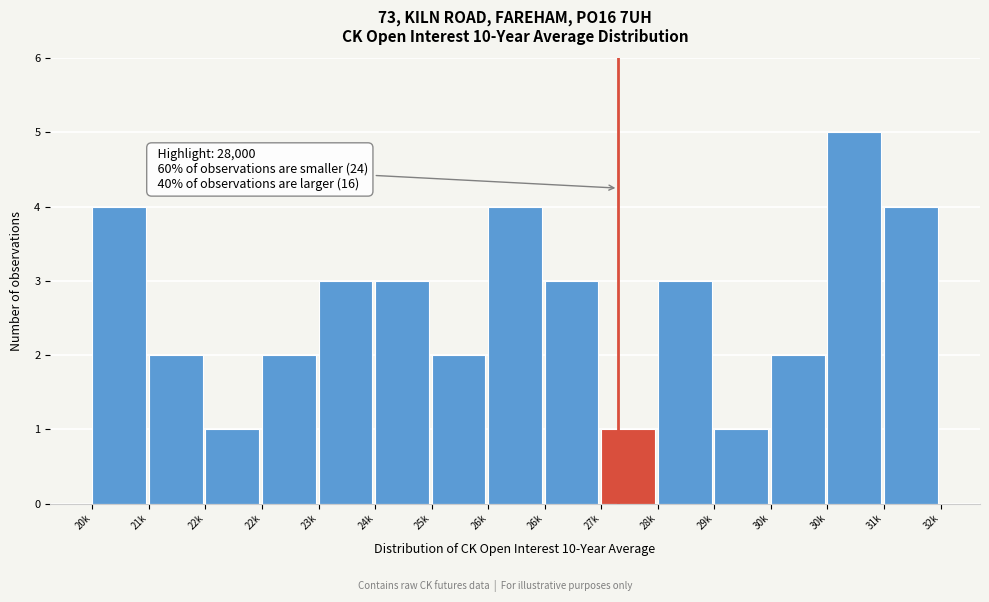

Does the chart contain any negative values?

No